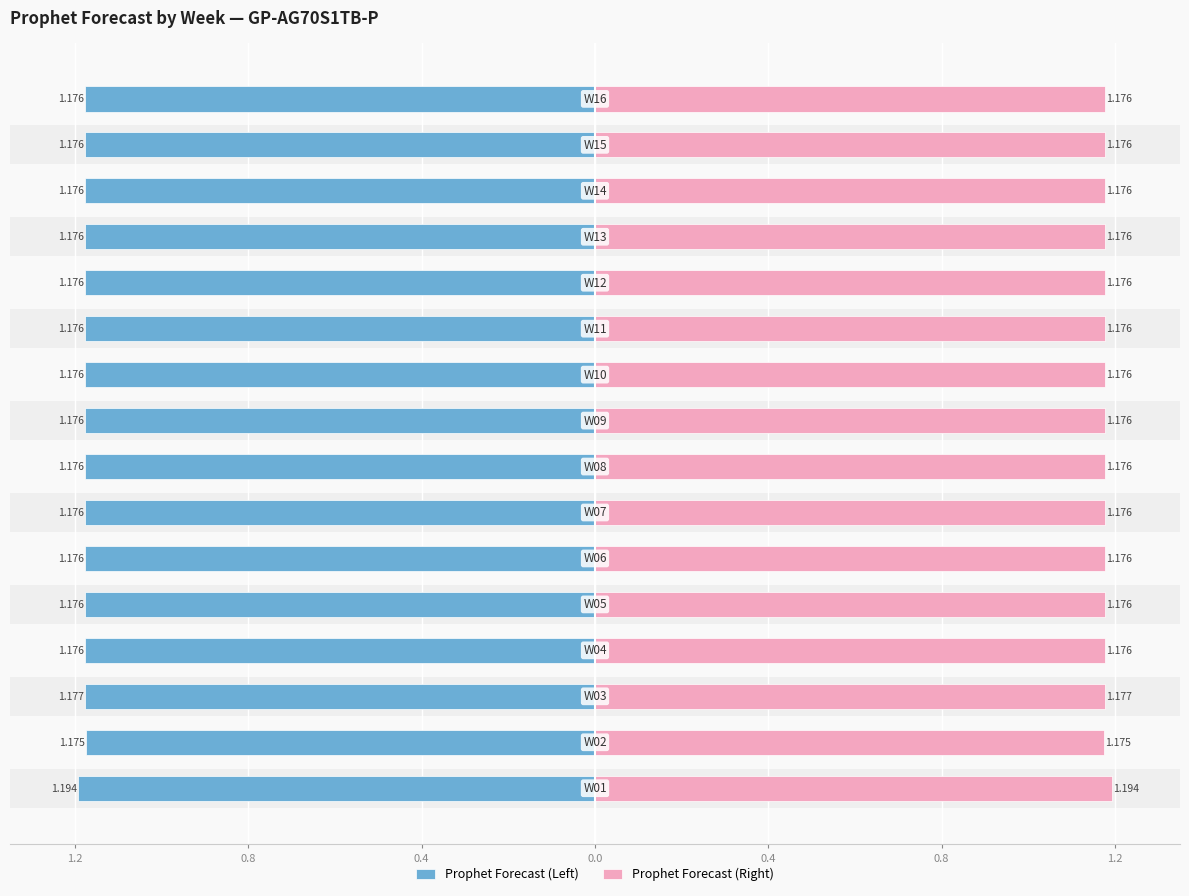

What is the average value of the Prophet Forecast (Left) series?

-1.2